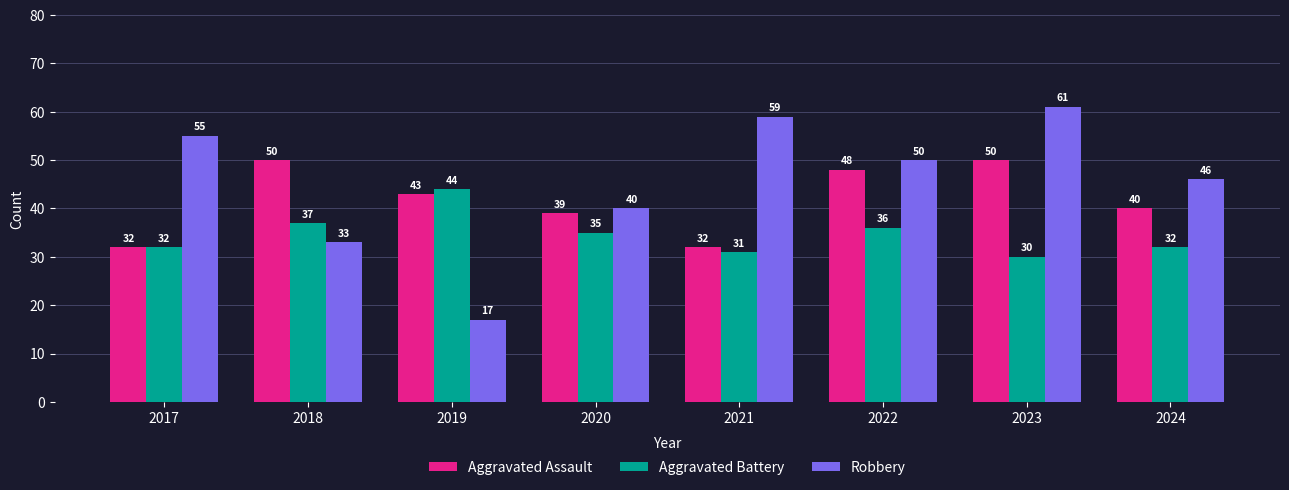

At 2021, list the series in order from largest to smallest.

Robbery, Aggravated Assault, Aggravated Battery